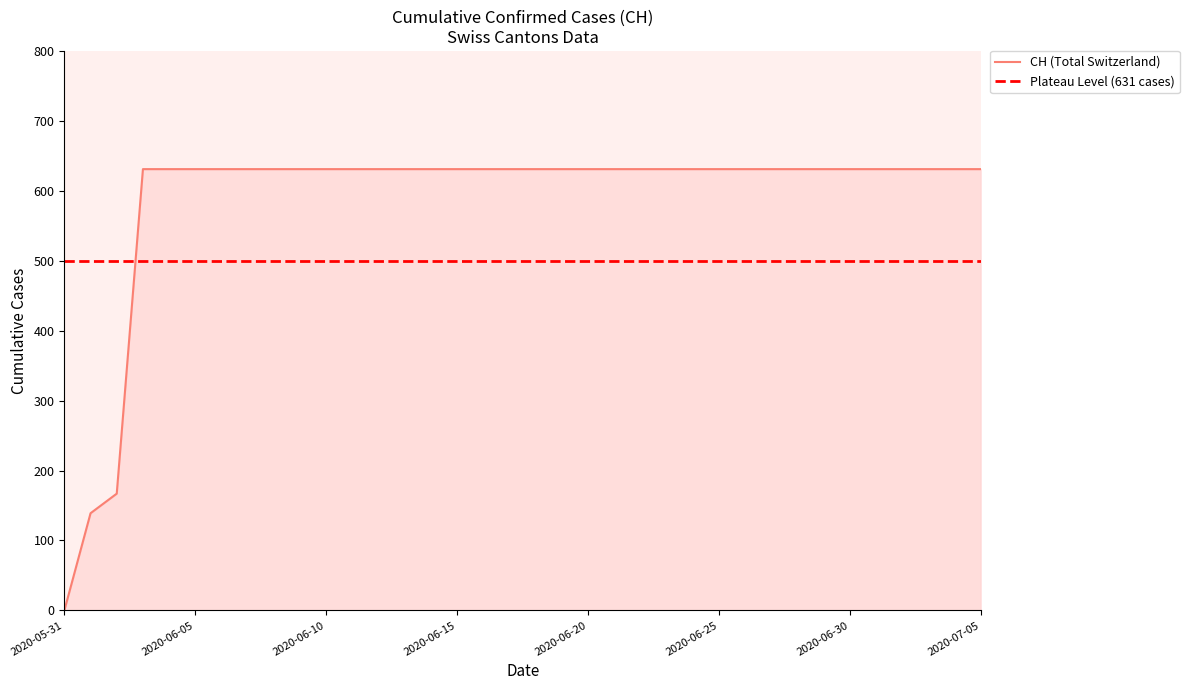

What is the label of the 12th point from the left?

2020-06-11